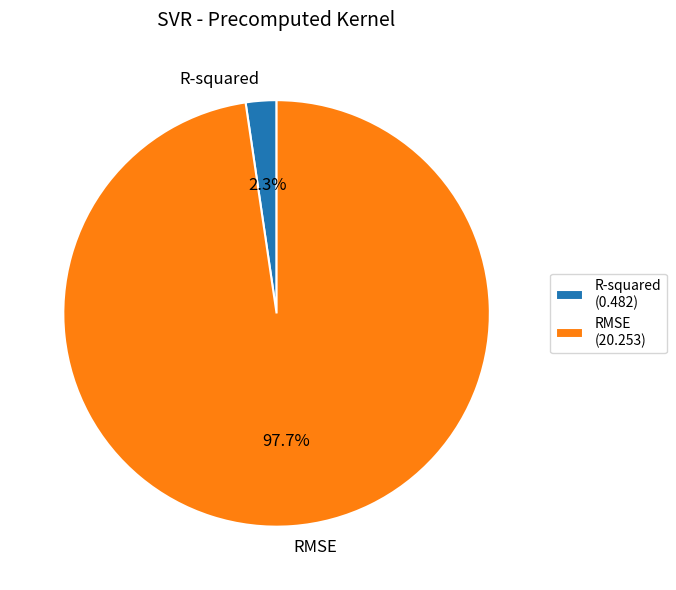

How many segments does this pie chart have?

2